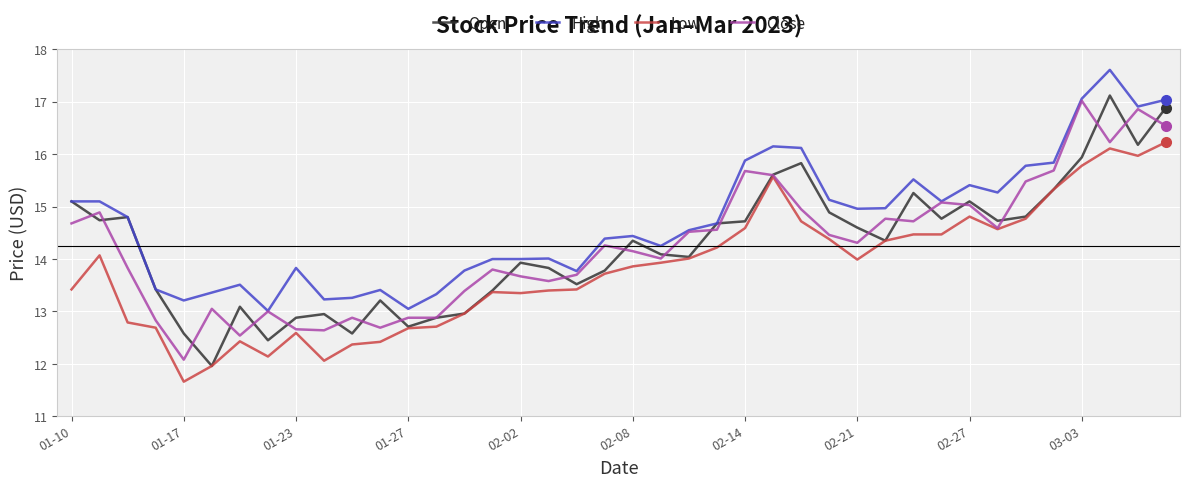

Which series has the largest total across all categories?

High